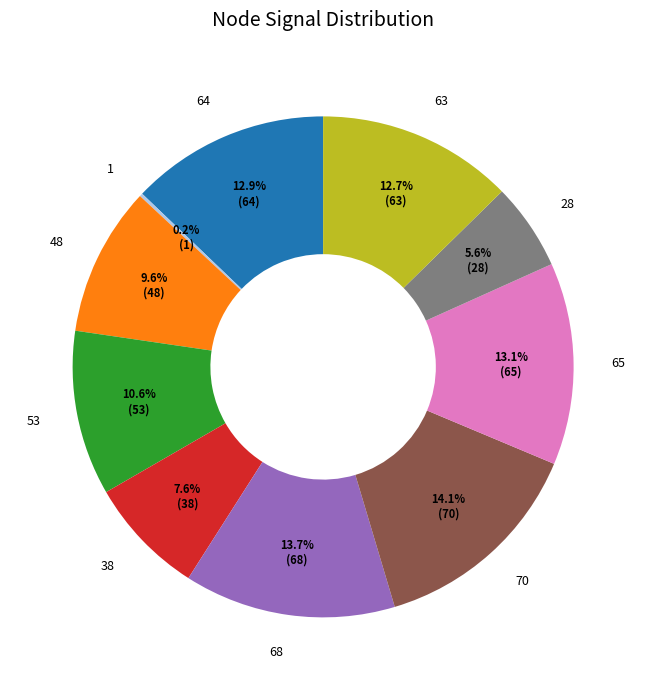

What percentage do 48 and 65 together represent?

22.7%